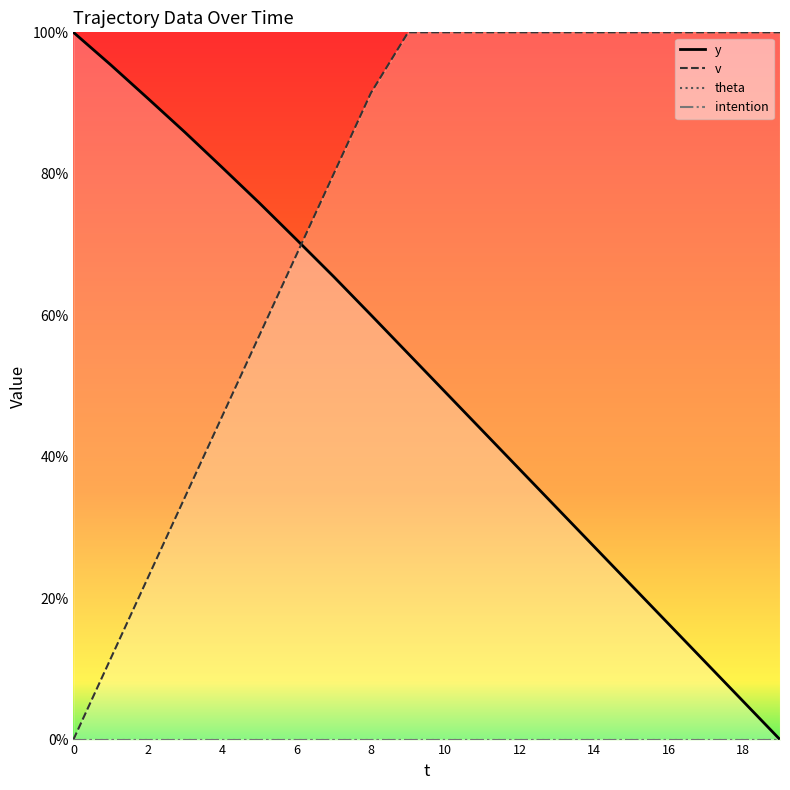

At which label is v closest to 50?

4